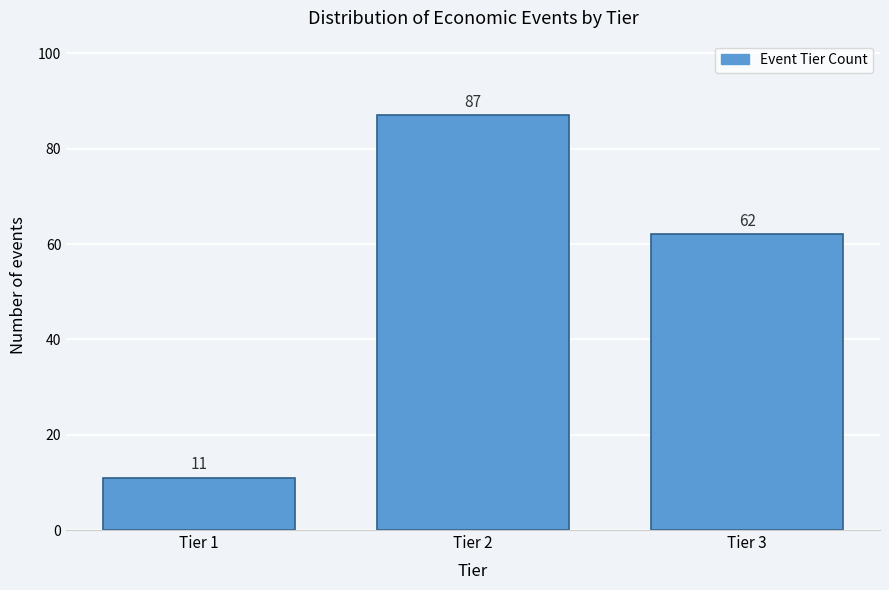

Reading left to right, transcribe all the data shown in this chart.

11	87	62